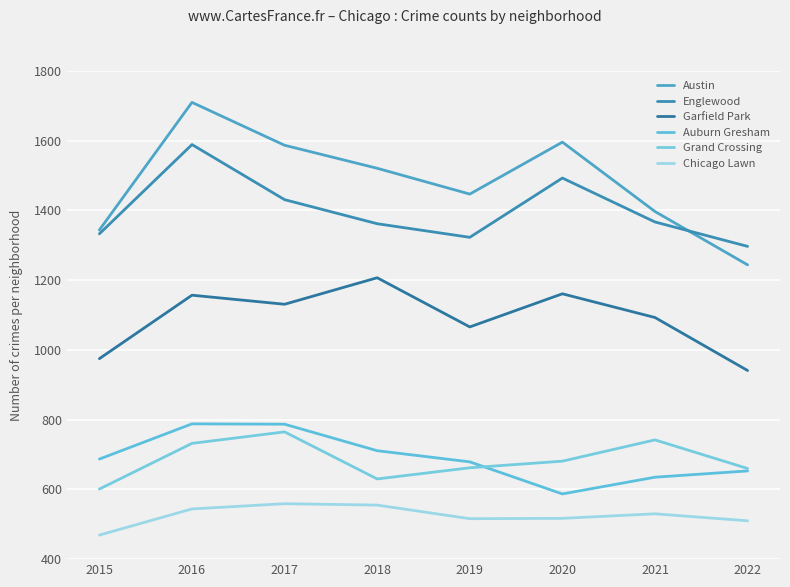

What is the difference between the maximum and minimum values in the Grand Crossing series?

164